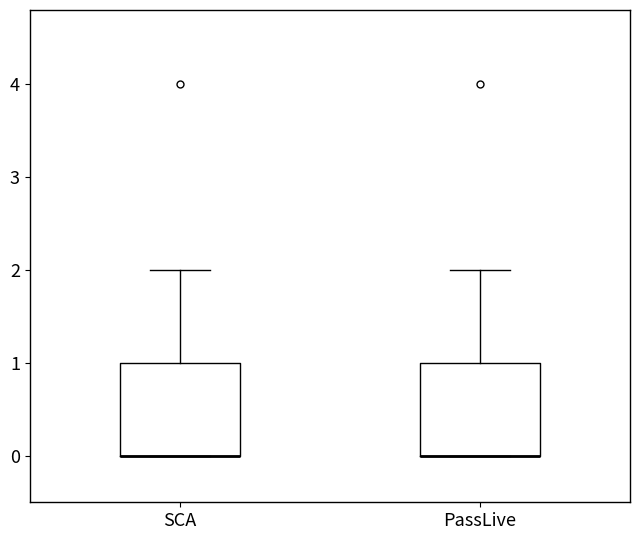

Where is the upper edge of the box for SCA on the y-axis? The values are not printed on the chart, so give them approximately, as read against the axis.

1